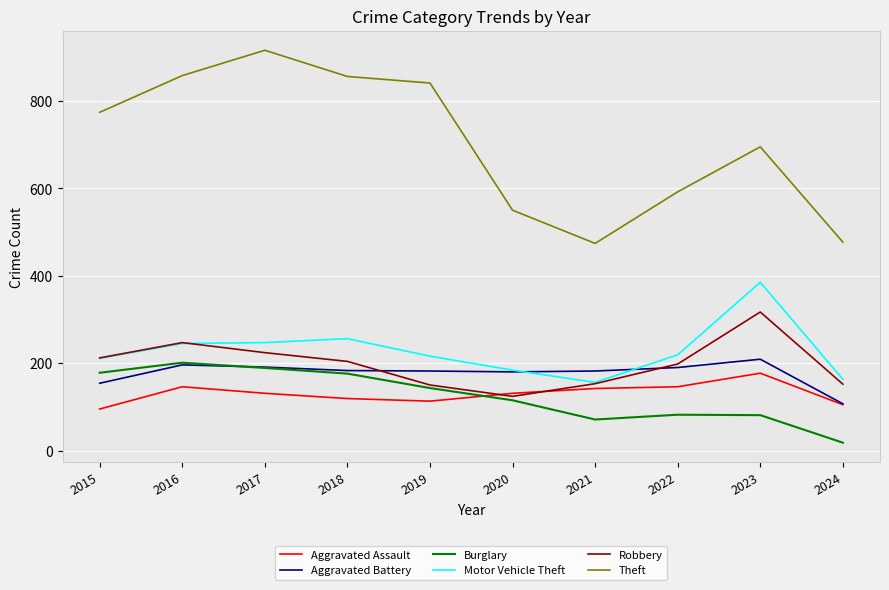

How many values in the Robbery series are below 204?

5